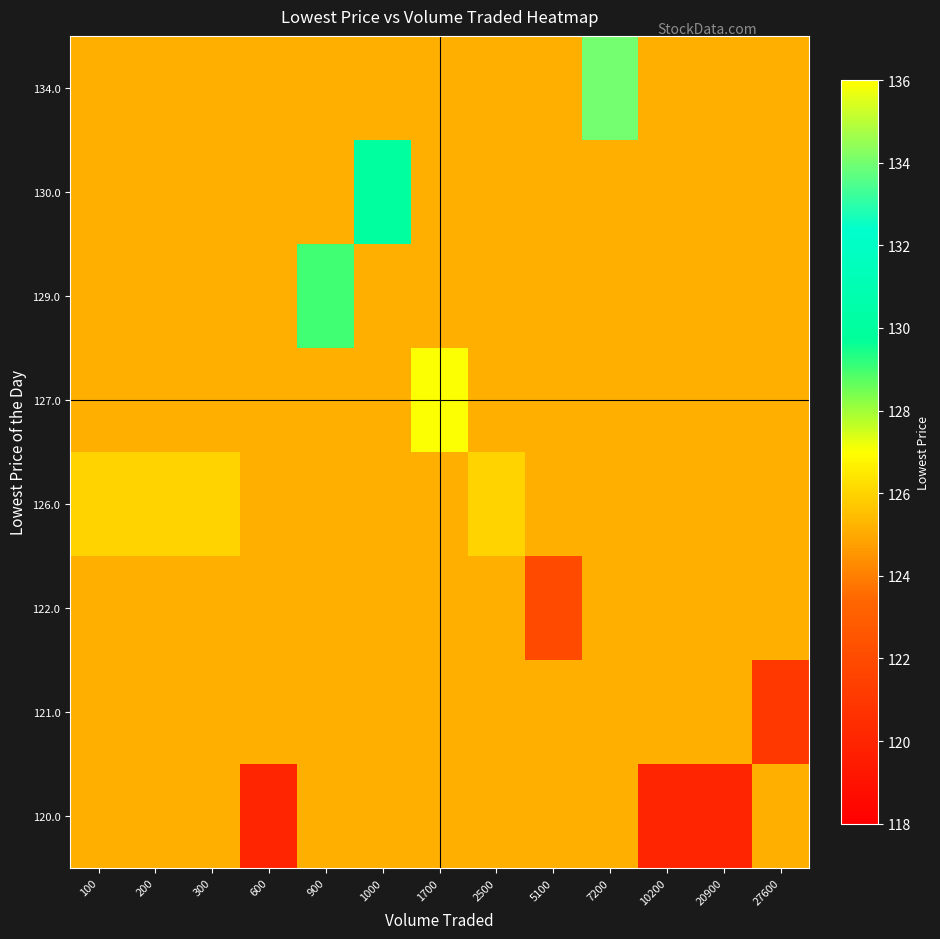

What is the total value across all series at 900?

1005.1